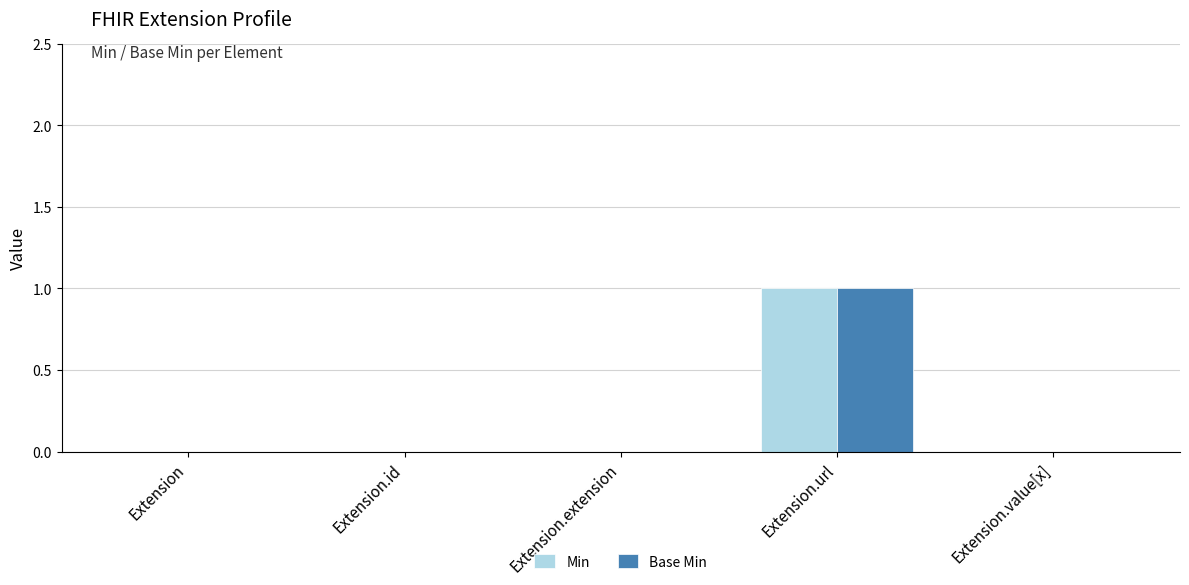

At which category is the sum across all series the highest?

Extension.url